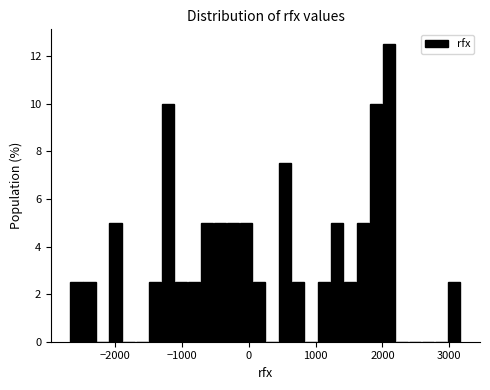

Around what value on the x-axis is the tallest bar? Give the approximate position of its centre, as read against the axis.

2100